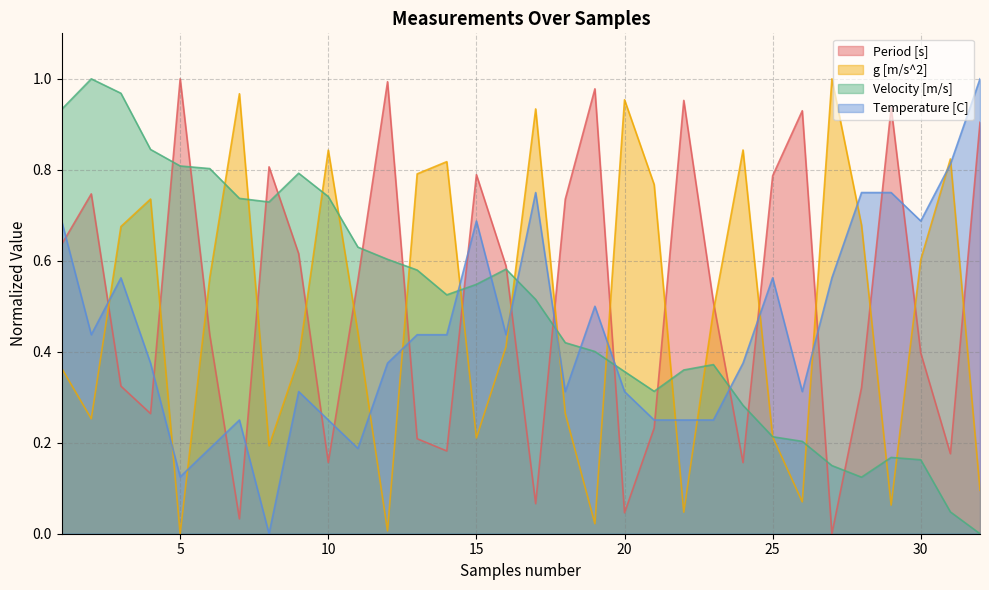

What is the value of the Velocity [m/s] point at the 17th from the left?

0.5